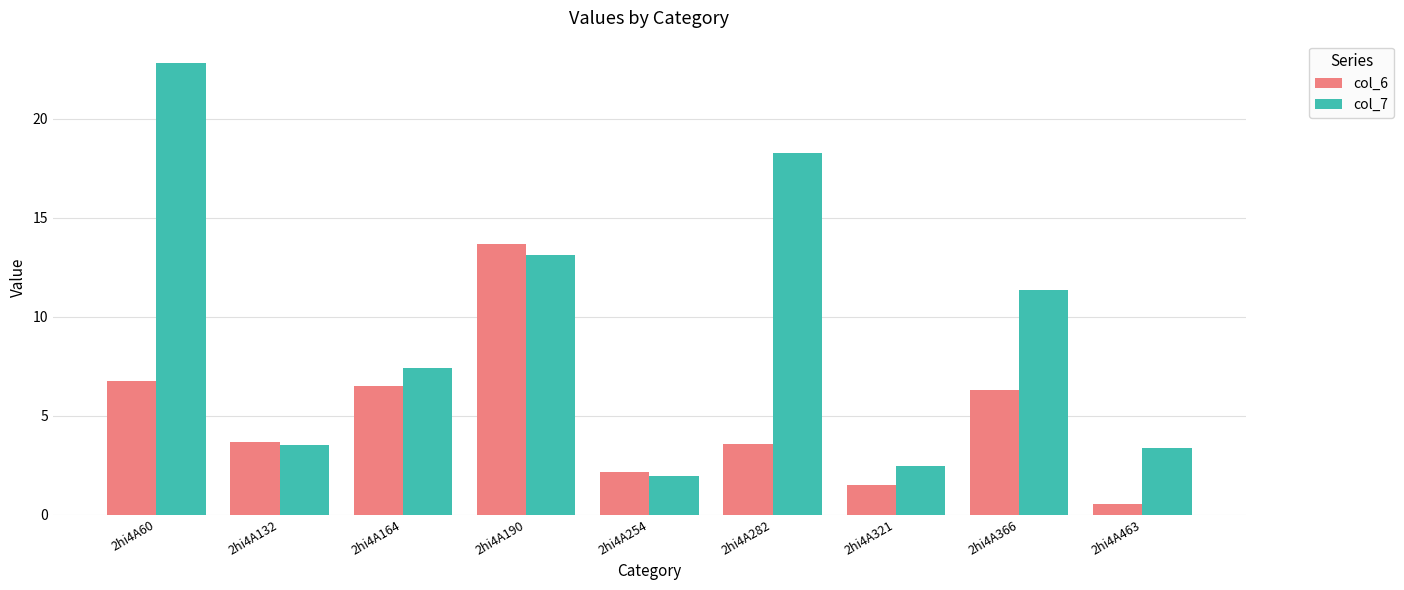

How many data points in col_6 are less than 3?

3